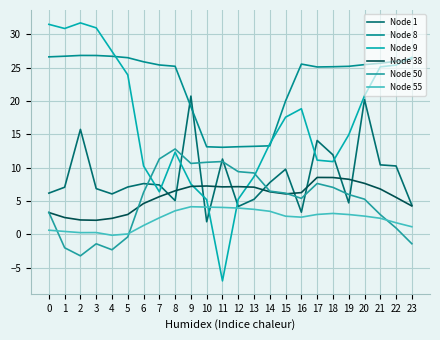

The Node 50 series shows 6.5 at 14. True or false?

True